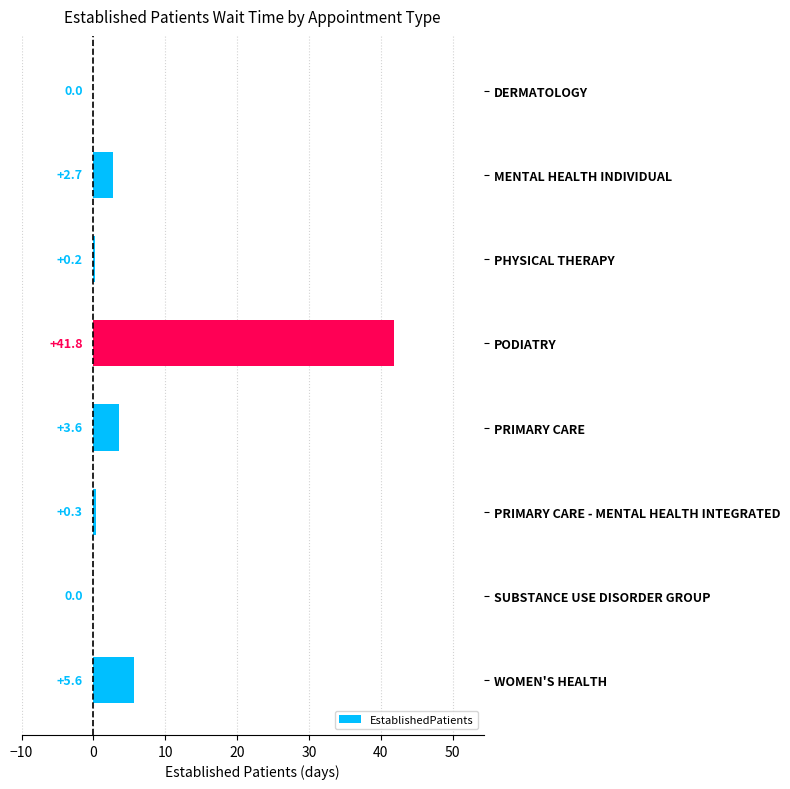

Are the bars horizontal?

Yes